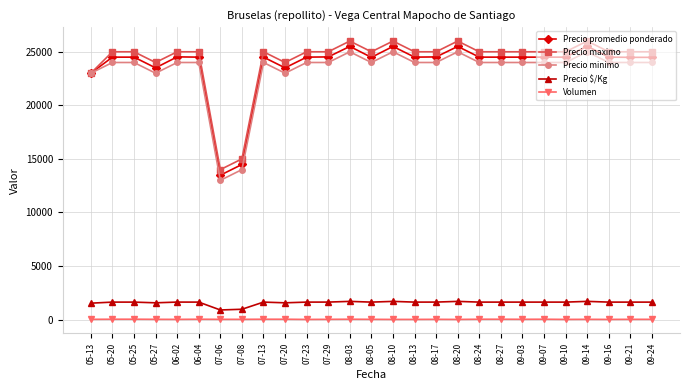

What is the greatest value displayed?

26000